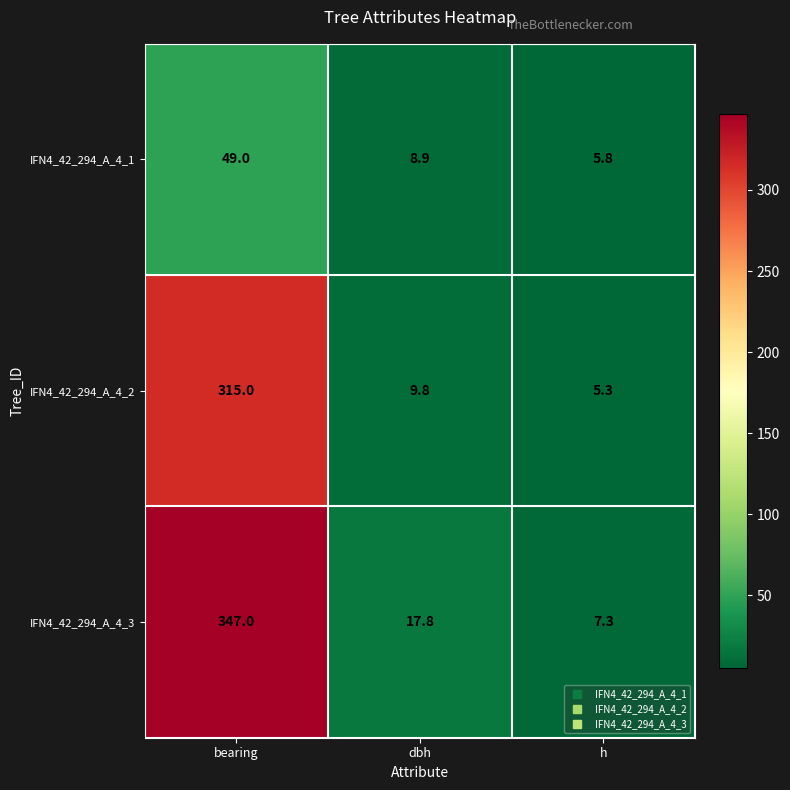

The value of IFN4_42_294_A_4_1 at bearing is 49.0. True or false?

True